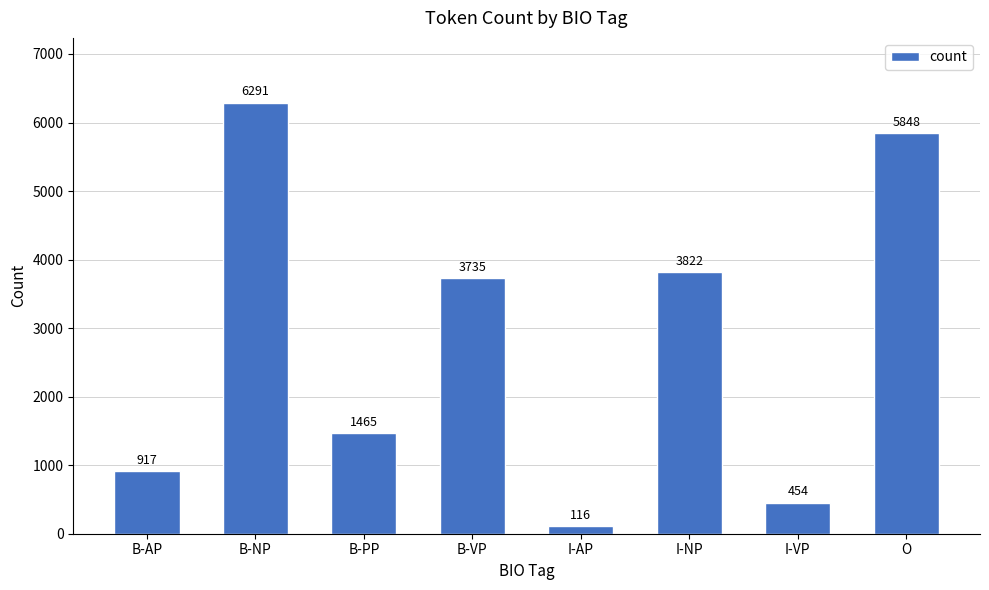

What is the value of the 6th bar from the left?

3822